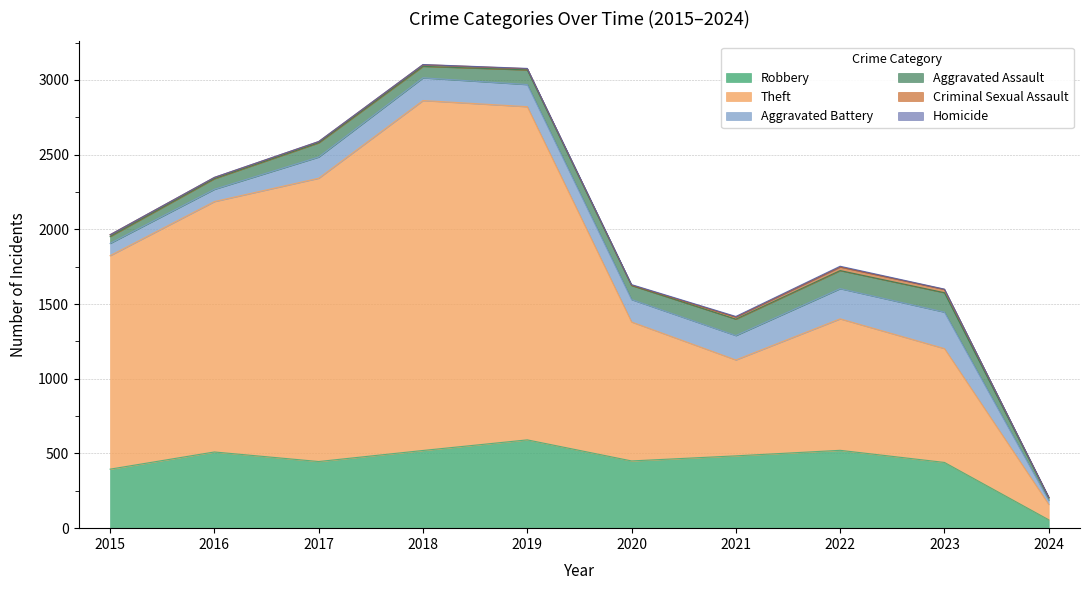

True or false: Theft has more than 2 points higher than both neighbors.

False